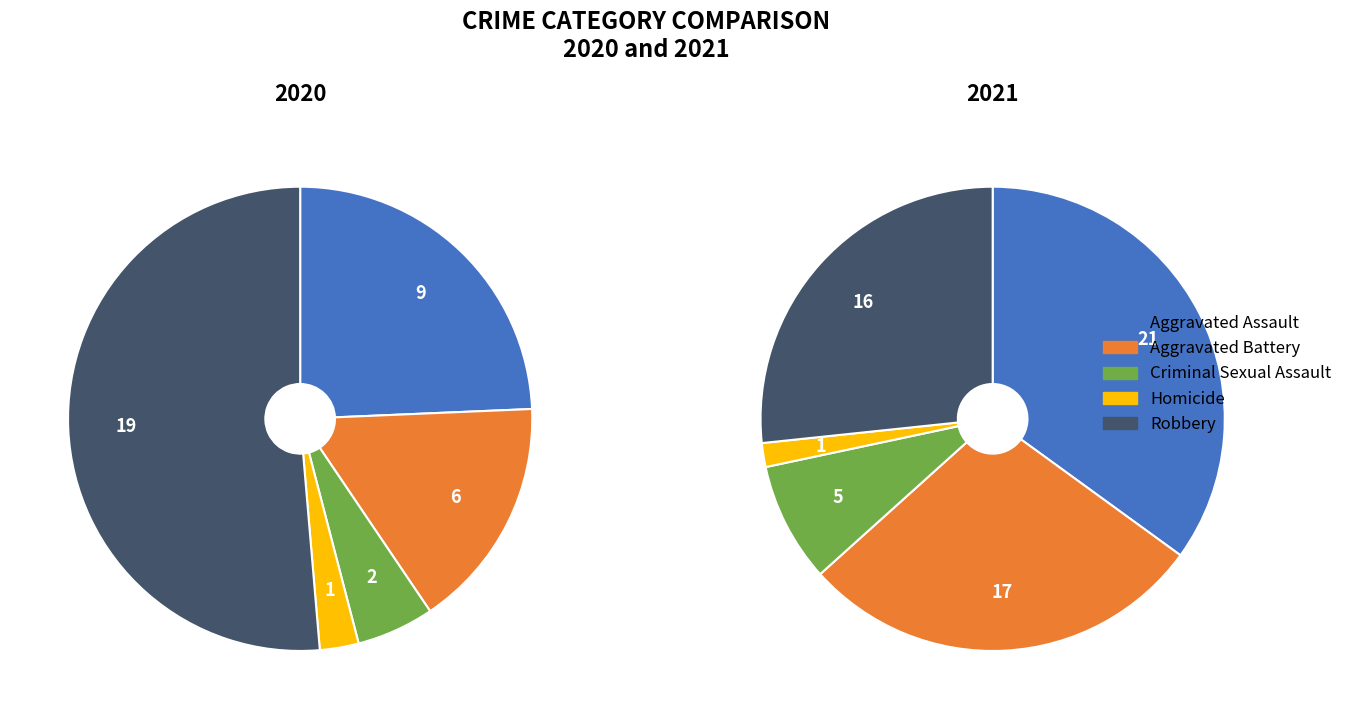

Which has a higher value, Homicide or Aggravated Battery?

Aggravated Battery